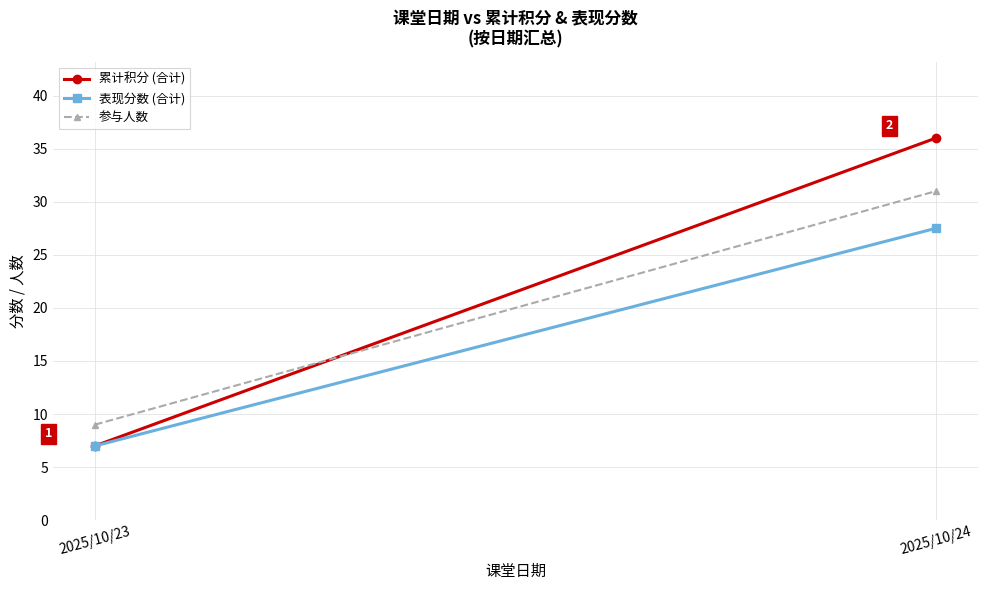

The value of 参与人数 at 2025/10/24 is 31.0. True or false?

True